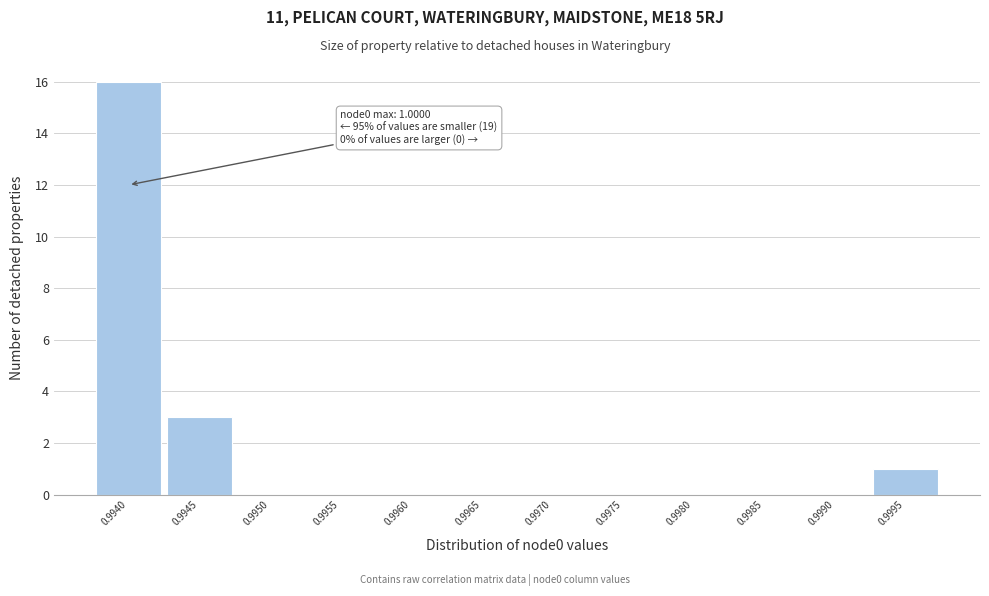

Reading left to right, transcribe all the data shown in this chart.

0.9940=16	0.9945=3	0.9950=0	0.9955=0	0.9960=0	0.9965=0	0.9970=0	0.9975=0	0.9980=0	0.9985=0	0.9990=0	0.9995=1